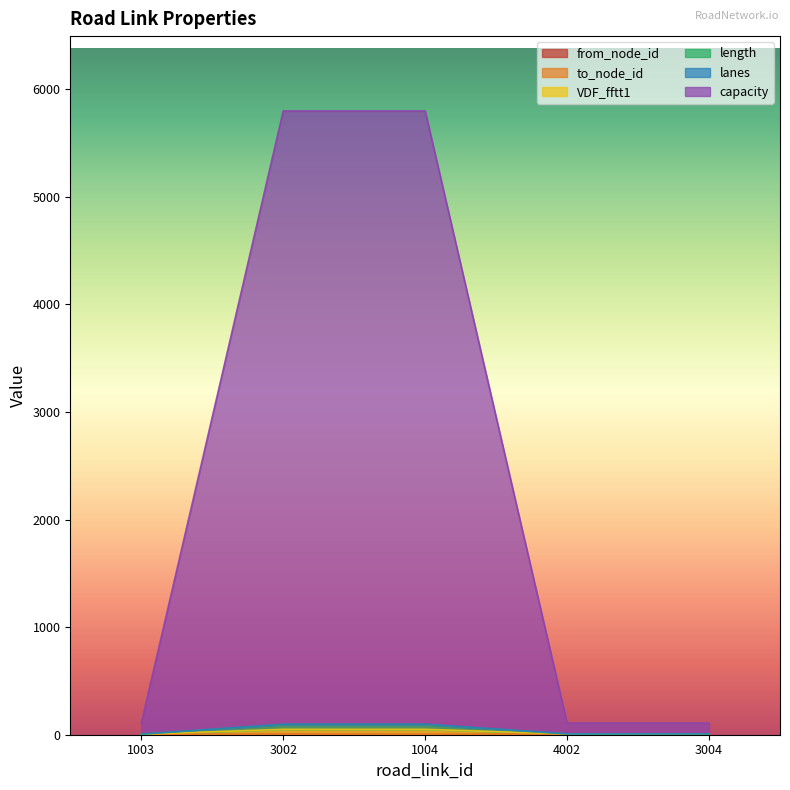

What is the total value across all series at 3004?

108.0